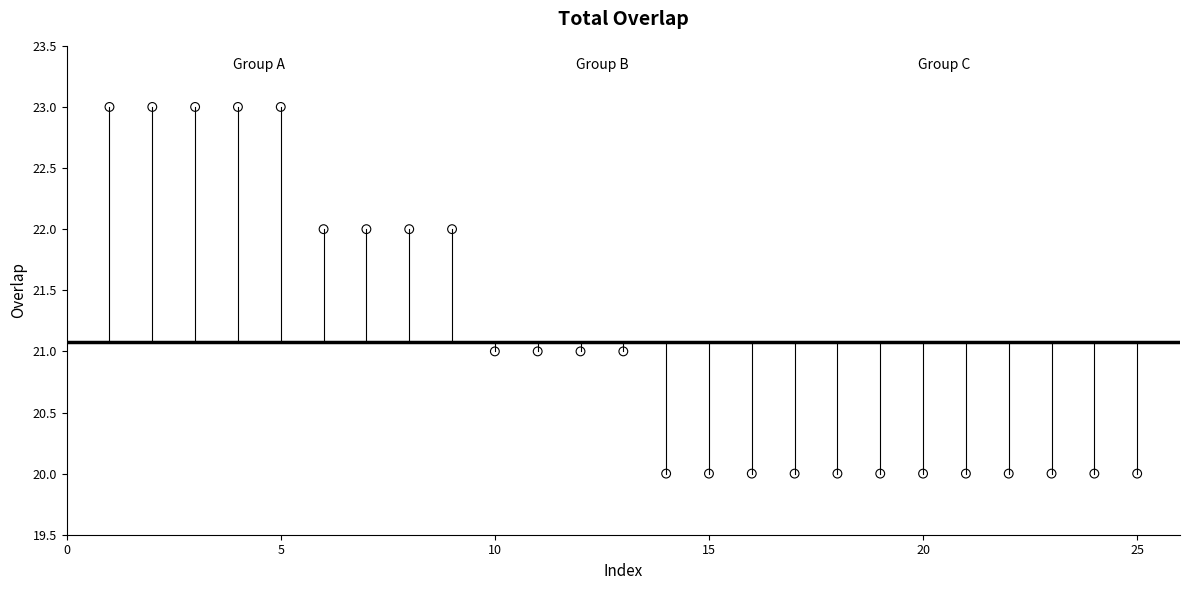

What is the range of X values (max minus min)?

24